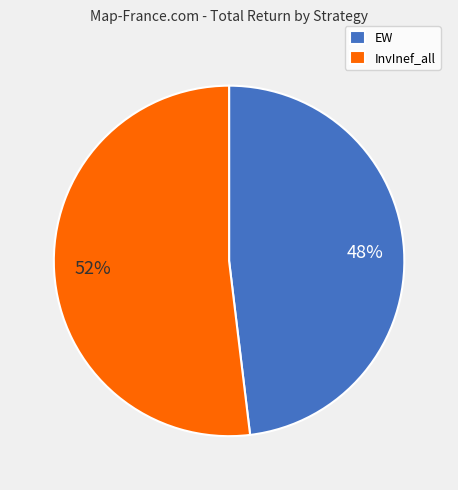

Which category accounts for the majority?

InvInef_all